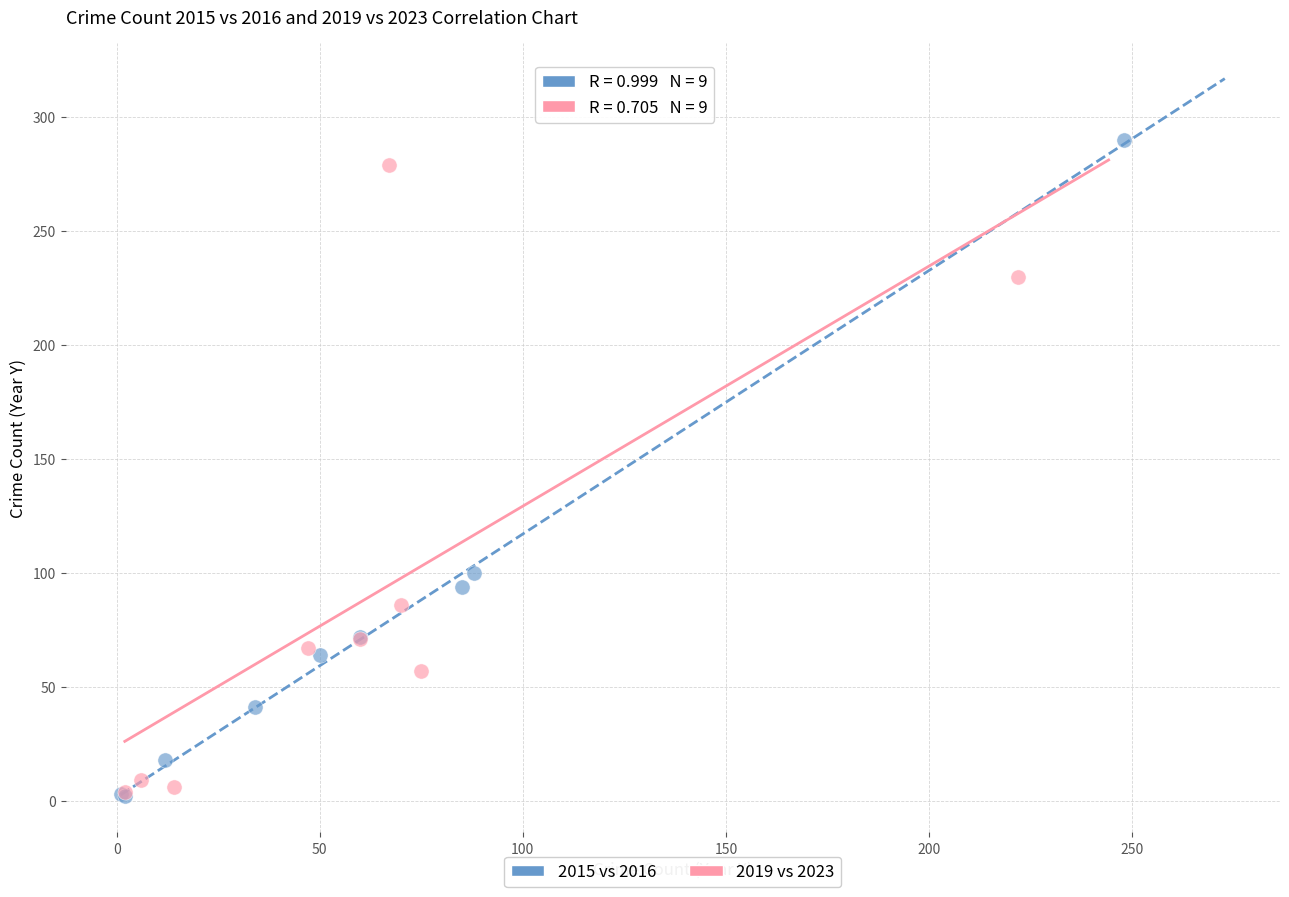

What are all the series names shown in the legend?

2015 vs 2016, 2019 vs 2023